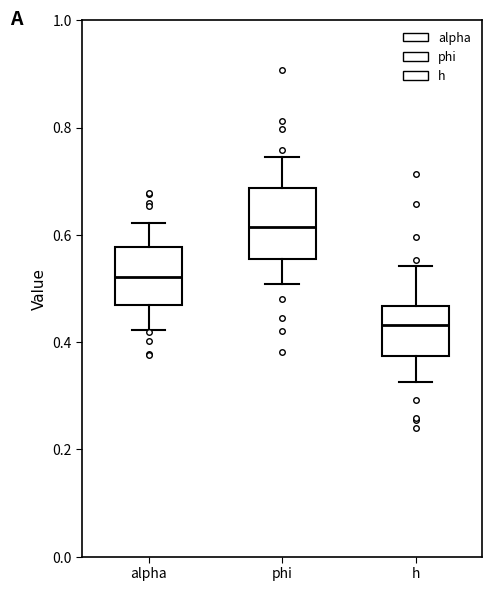

Reading left to right, transcribe this box plot: for each box, give where its median line is, the range the box spans, and where its two whiskers end, as read against the y-axis. The values are not printed on the chart, so give them approximately, as read against the axis.

alpha: median 0.52, box 0.46 to 0.58, whiskers 0.42 to 0.62
phi: median 0.62, box 0.56 to 0.68, whiskers 0.50 to 0.74
h: median 0.44, box 0.38 to 0.46, whiskers 0.32 to 0.54